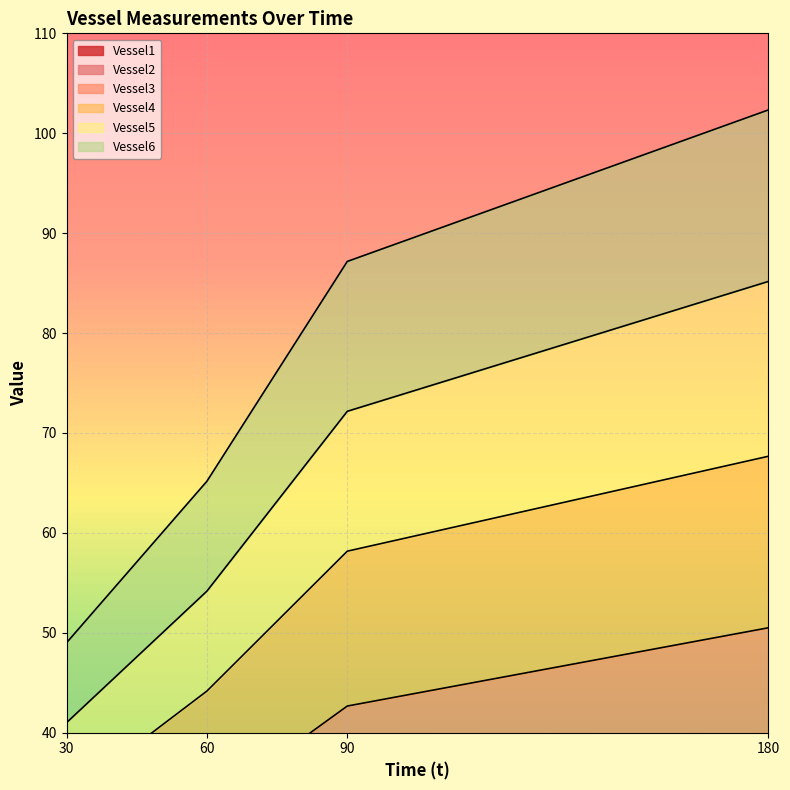

Rank the series at 60 from lowest to highest value.

Vessel1, Vessel2, Vessel5, Vessel4, Vessel3, Vessel6